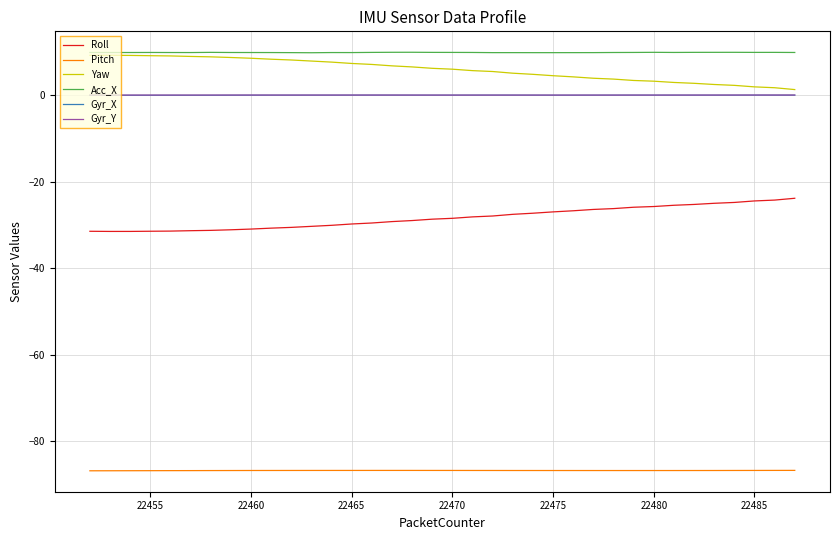

True or false: Yaw and Roll intersect in this chart.

False